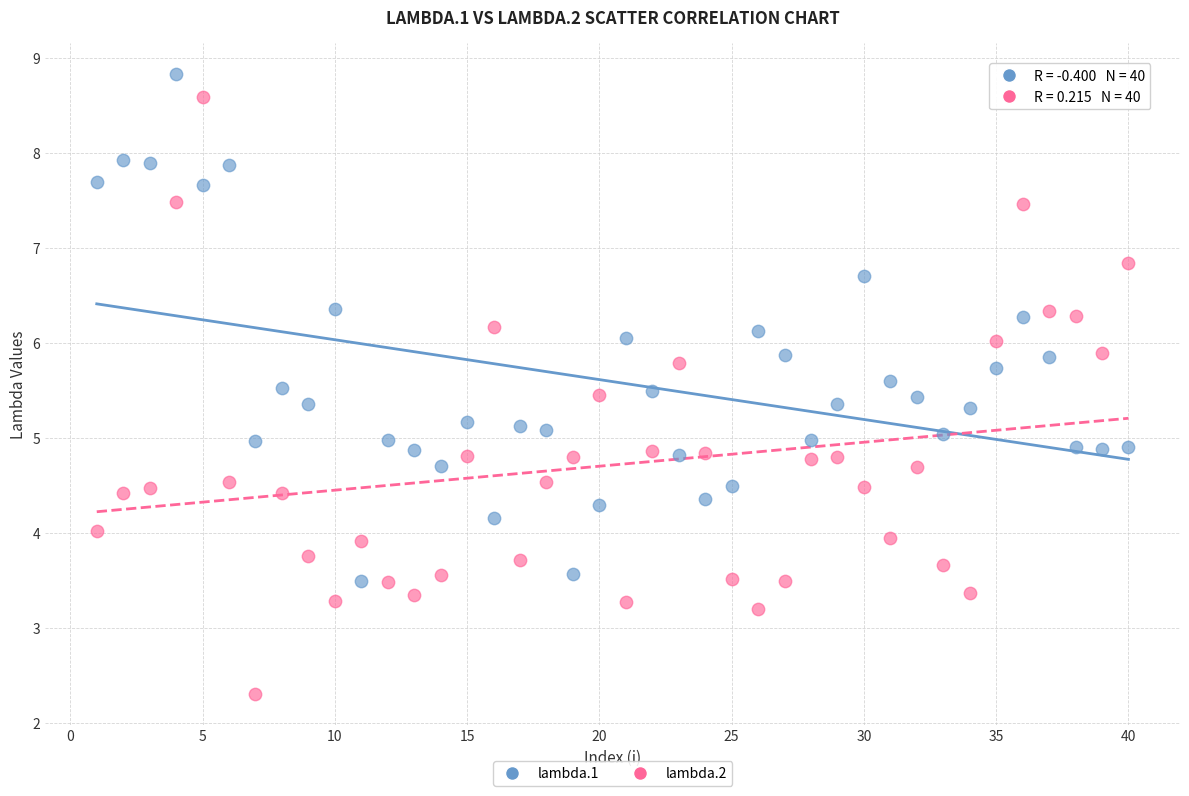

Which series reaches the minimum Y coordinate?

lambda.2